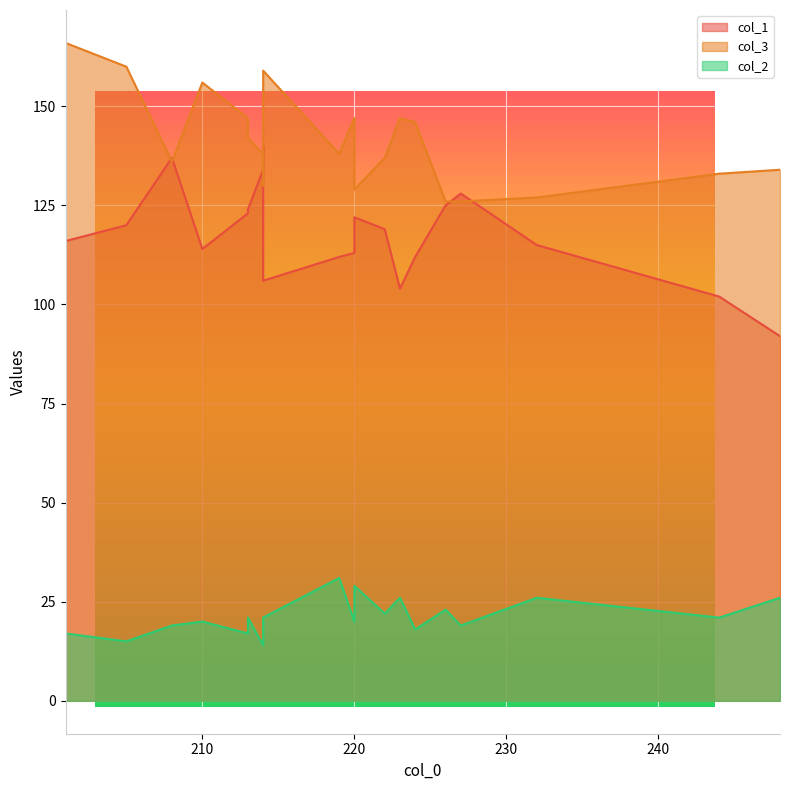

How many data points in col_1 are less than 119?

10